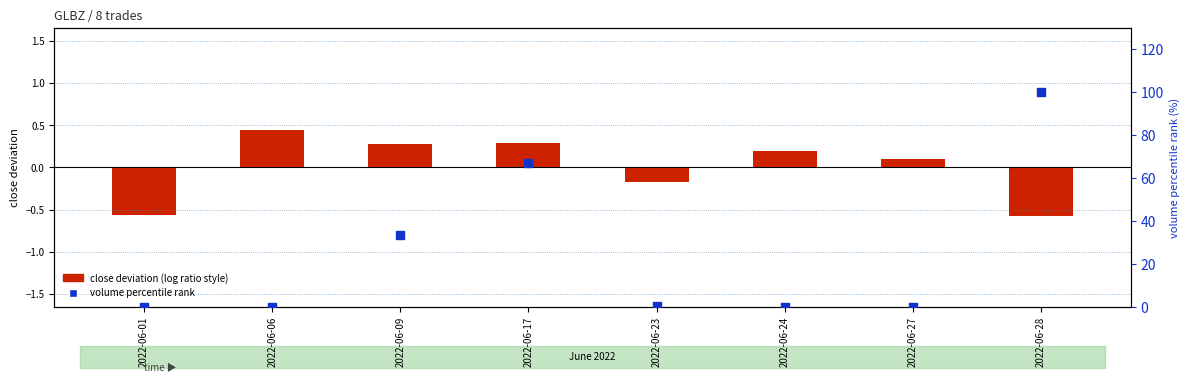

What are all the series names shown in the legend?

close deviation (log ratio style), volume percentile rank